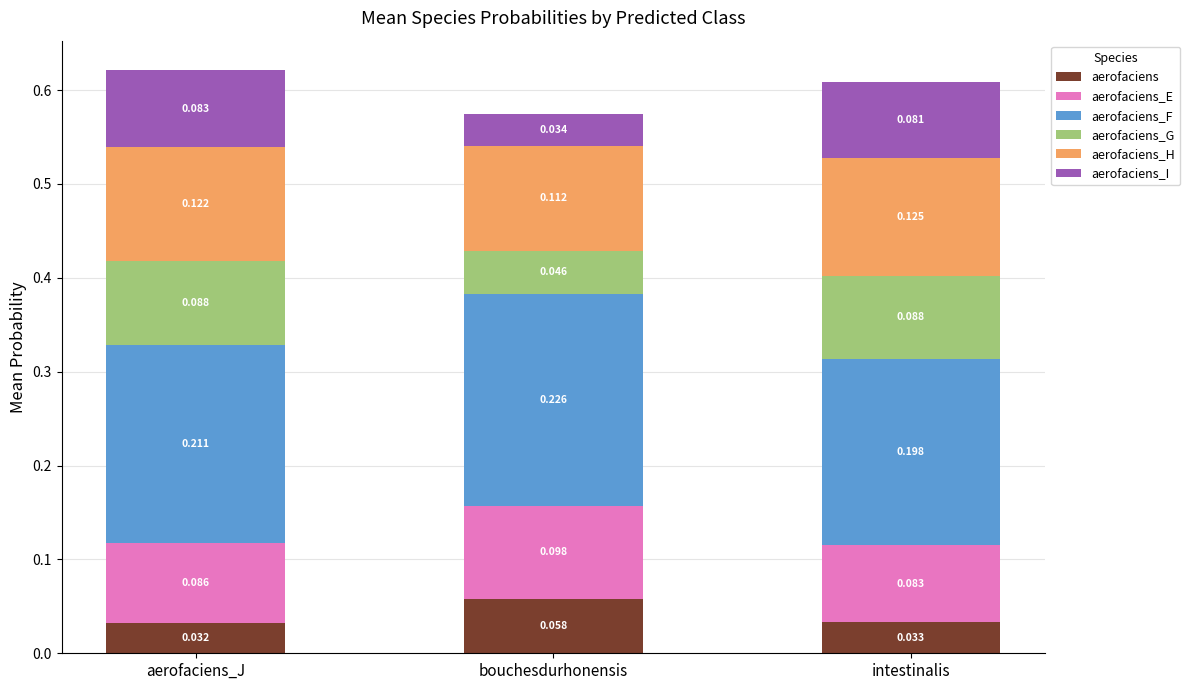

At which category is the sum across all series the highest?

aerofaciens_J